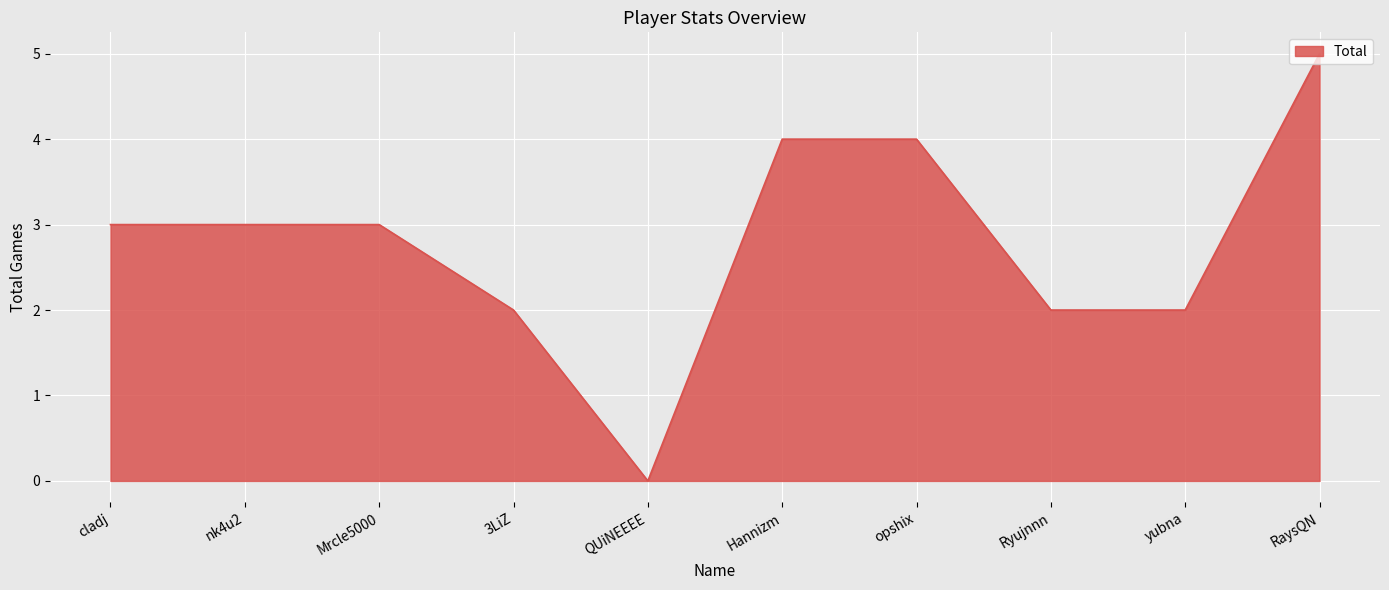

The value at QUiNEEEE is -2. True or false?

False